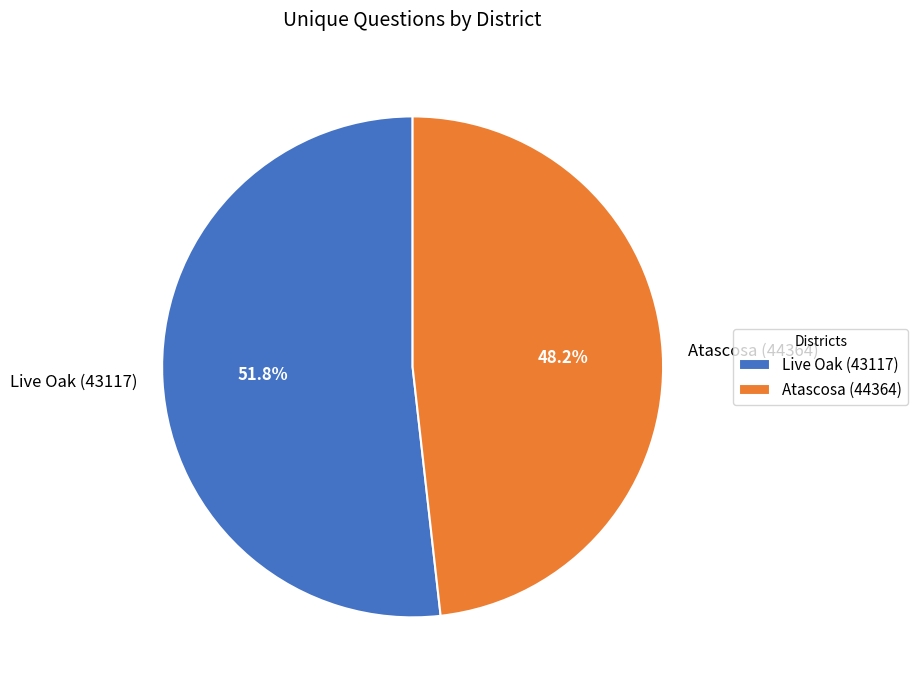

Is there a majority slice in this chart?

Yes